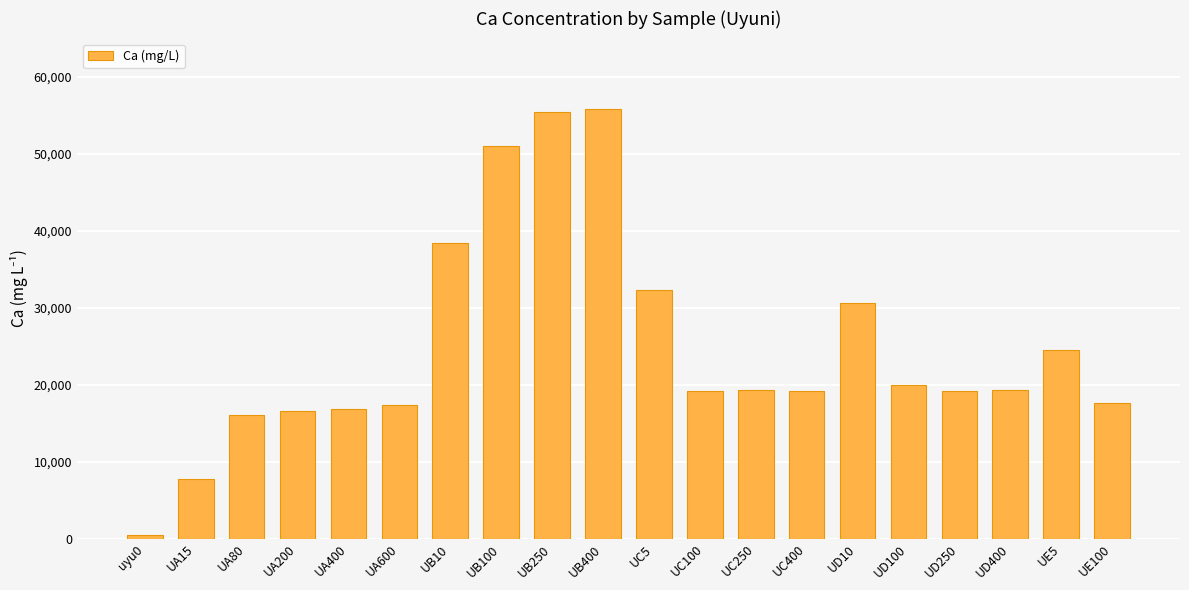

What is the maximum value shown in the chart?

55900